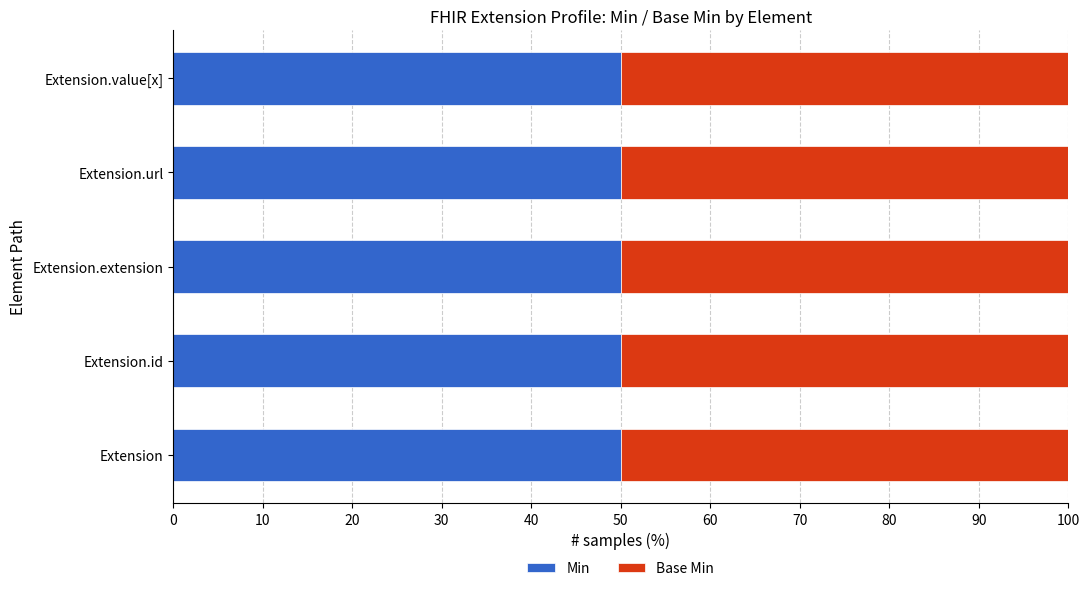

True or false: Base Min has a value of -1 at Extension.

False